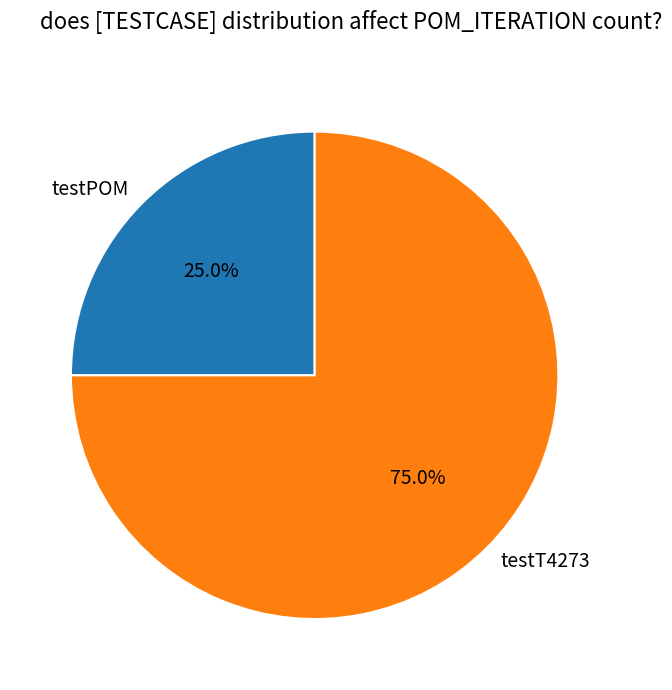

Which category has the smallest portion of the pie?

testPOM